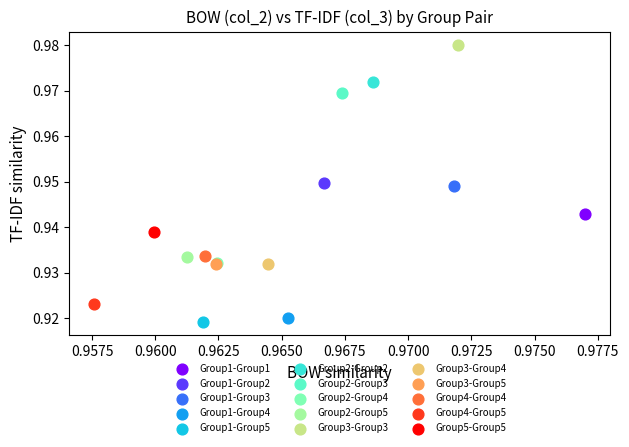

What are all the series names shown in the legend?

Group1-Group1, Group1-Group2, Group1-Group3, Group1-Group4, Group1-Group5, Group2-Group2, Group2-Group3, Group2-Group4, Group2-Group5, Group3-Group3, Group3-Group4, Group3-Group5, Group4-Group4, Group4-Group5, Group5-Group5